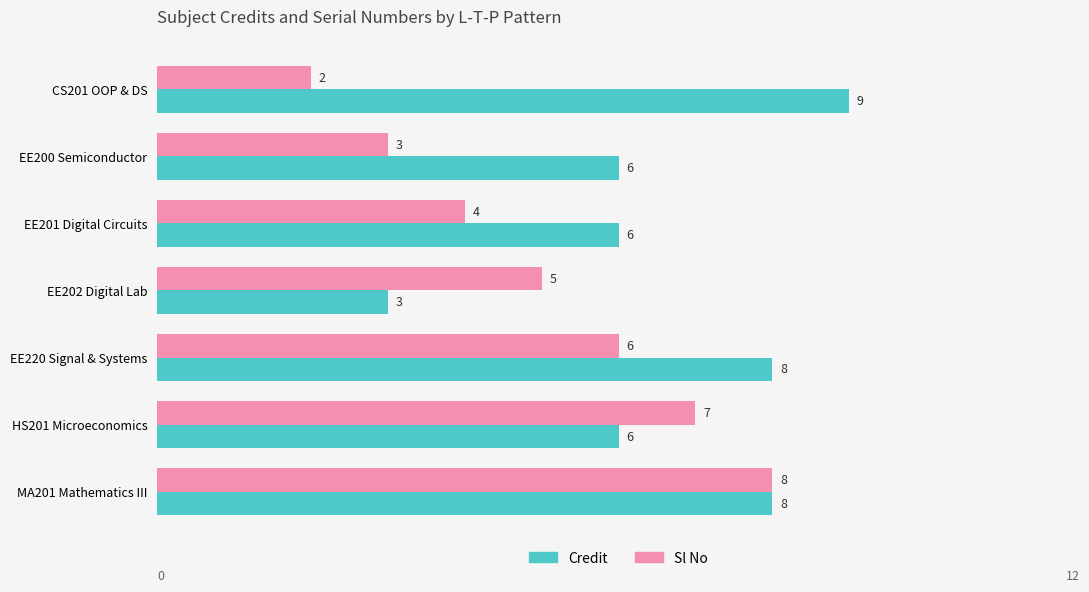

The Sl No series shows 8 at MA201 Mathematics III. True or false?

True